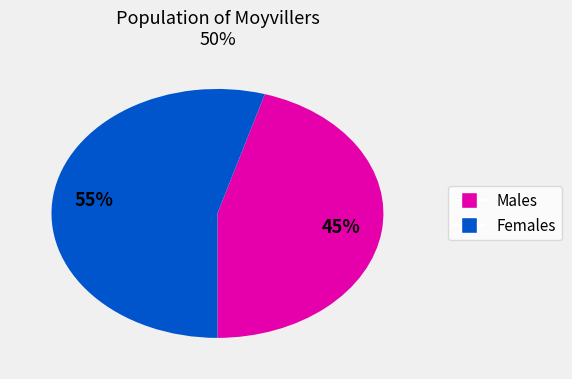

Is there any slice that represents more than half of the pie?

Yes